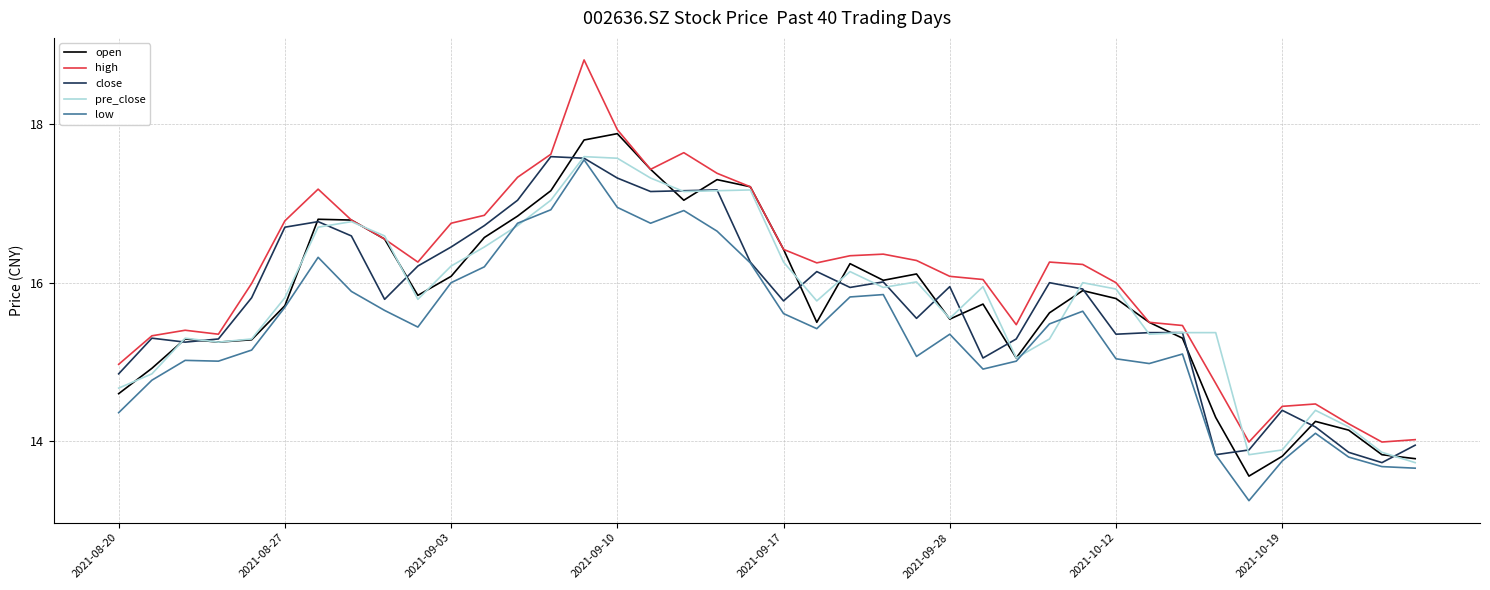

Which series has the largest total across all categories?

high